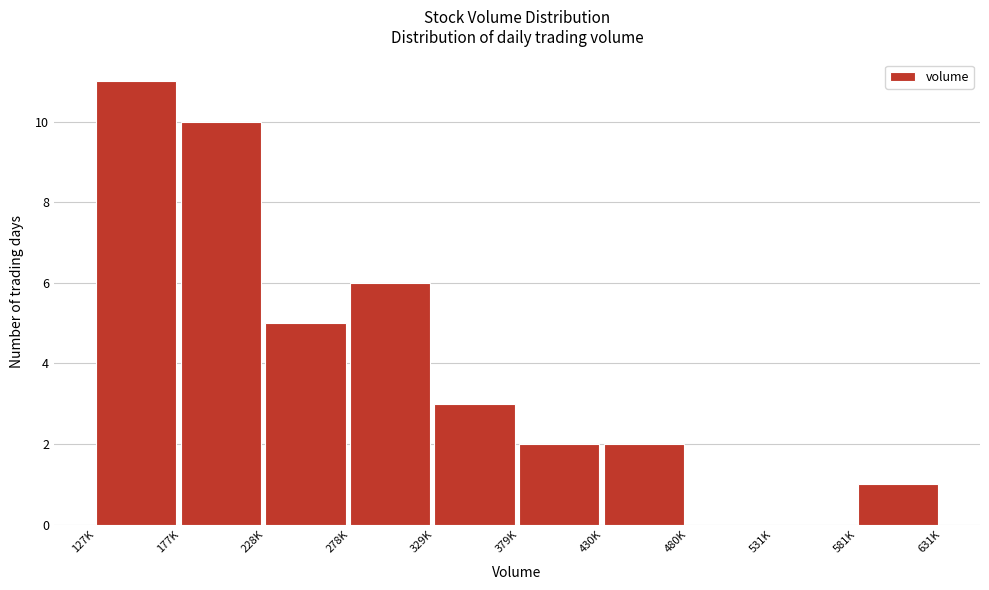

Reading left to right, transcribe all the data shown in this chart.

127K=11	177K=10	228K=5	278K=6	329K=3	379K=2	430K=2	480K=0	531K=0	581K=1